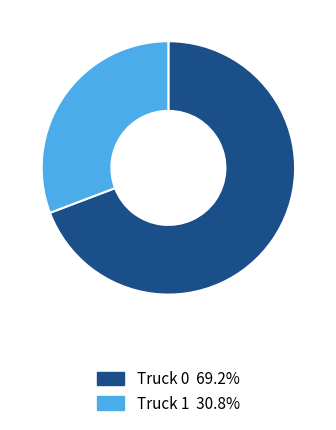

Which category accounts for the majority?

Truck 0